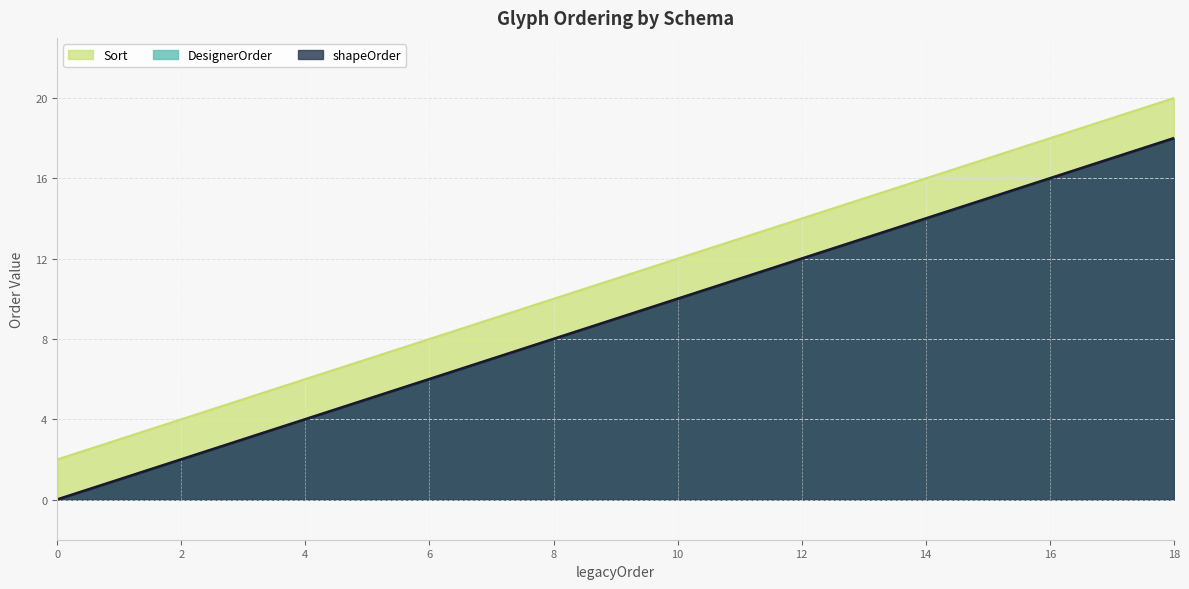

At which label is Sort closest to 9?

10